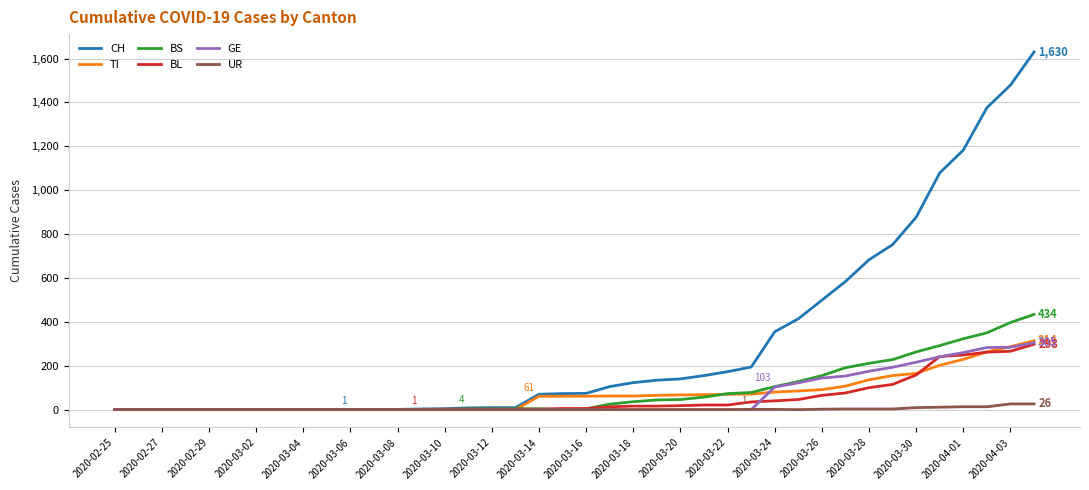

How many categories are shown in the chart?

40